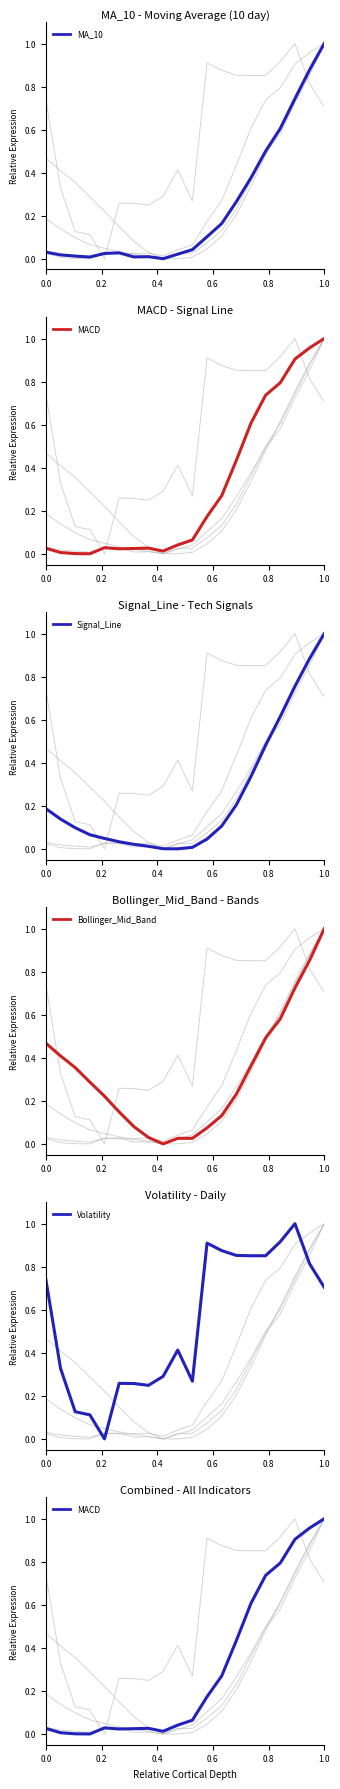

How many lines are shown in the chart?

5